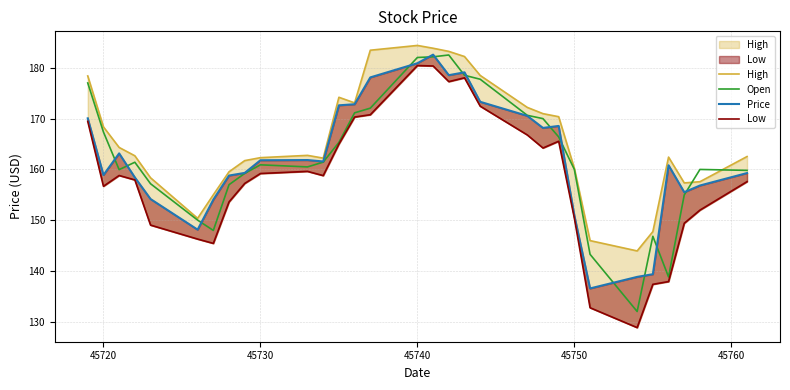

What is the difference between the maximum and second lowest values in the Price series?

43.7